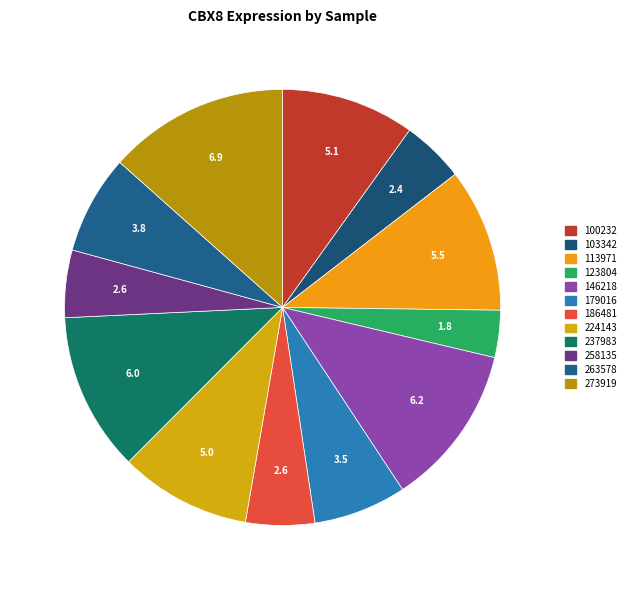

To the nearest percent, what is the combined percentage of 224143 and 263578?

17%